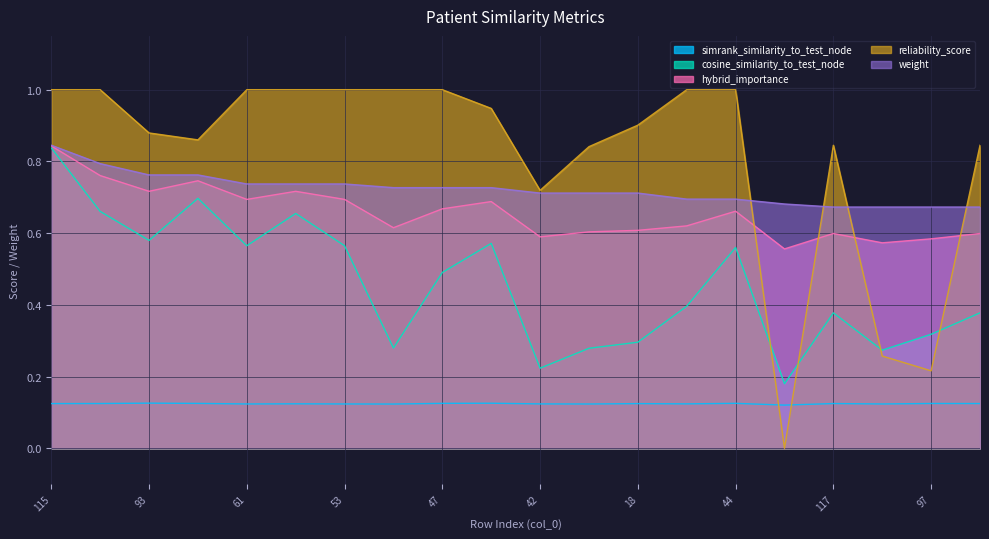

What is the difference between the highest and lowest values at 114?

0.9